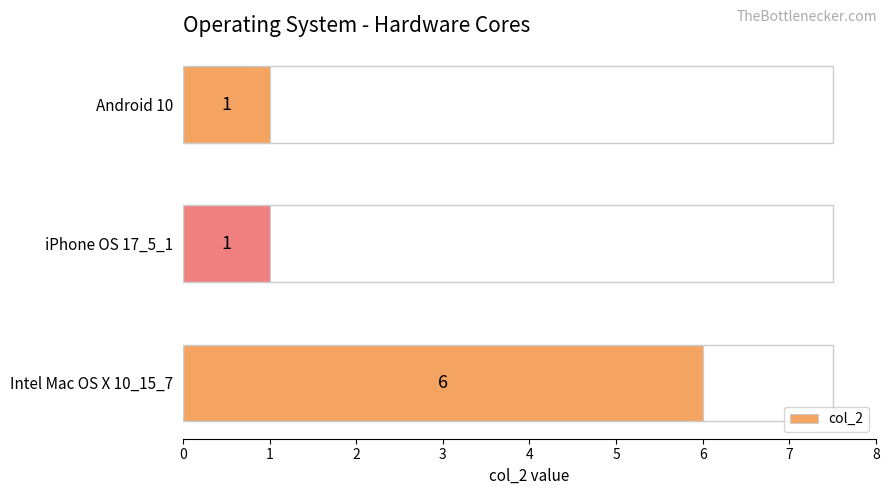

Which has a higher value, iPhone OS 17_5_1 or Intel Mac OS X 10_15_7?

Intel Mac OS X 10_15_7